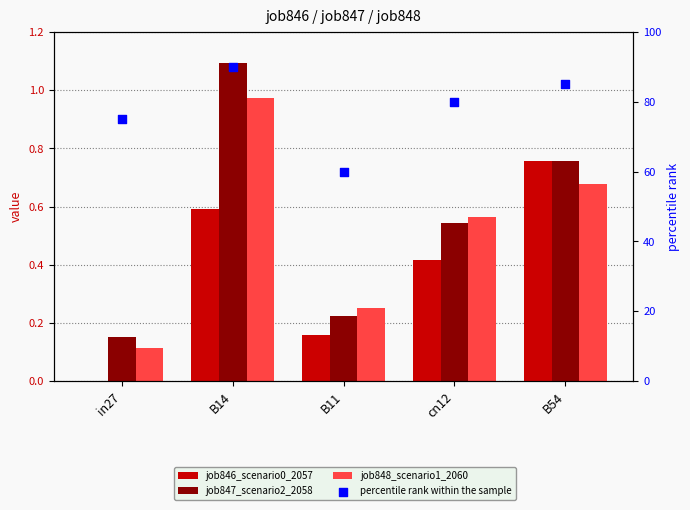

Which series has the largest Y range (max minus min)?

percentile rank within the sample